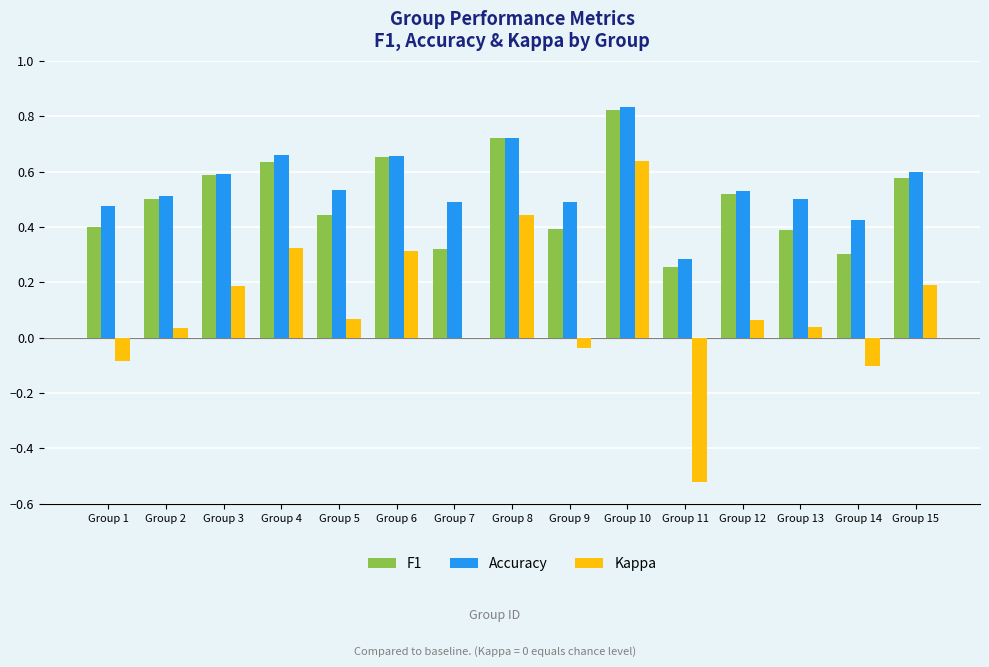

How many groups of bars are there?

15